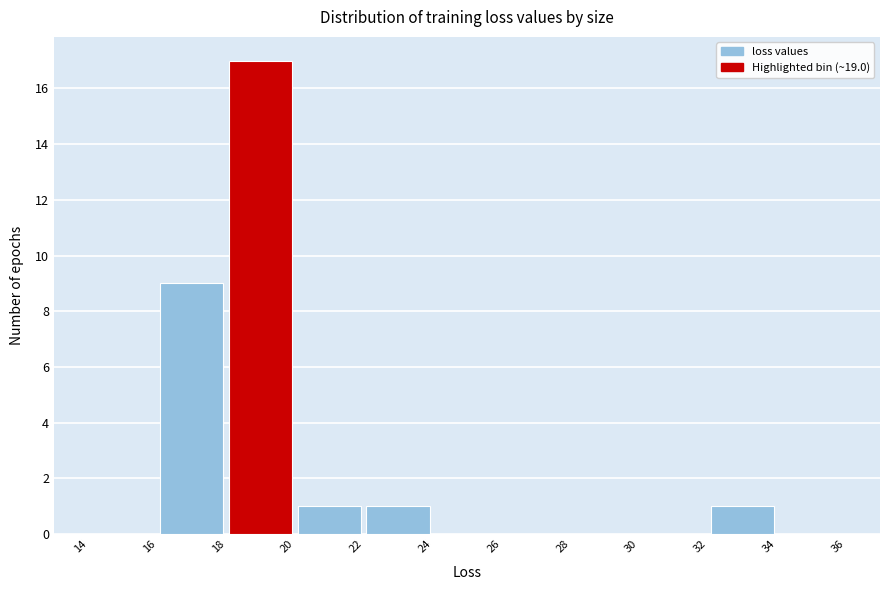

What is the height of the bar covering 18 to 20 on the x-axis? The values are not printed on the chart, so give them approximately, as read against the axis.

17